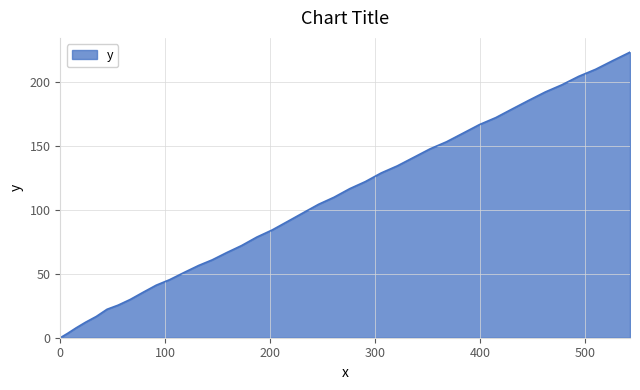

What is the difference between the maximum and minimum values?

223.0